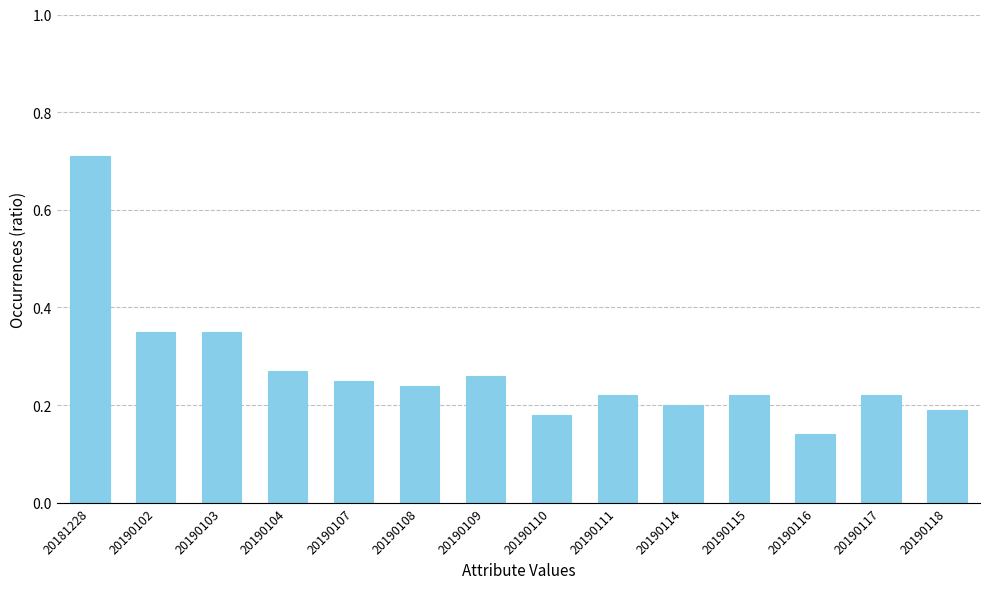

What is the sum of all values?

3.8